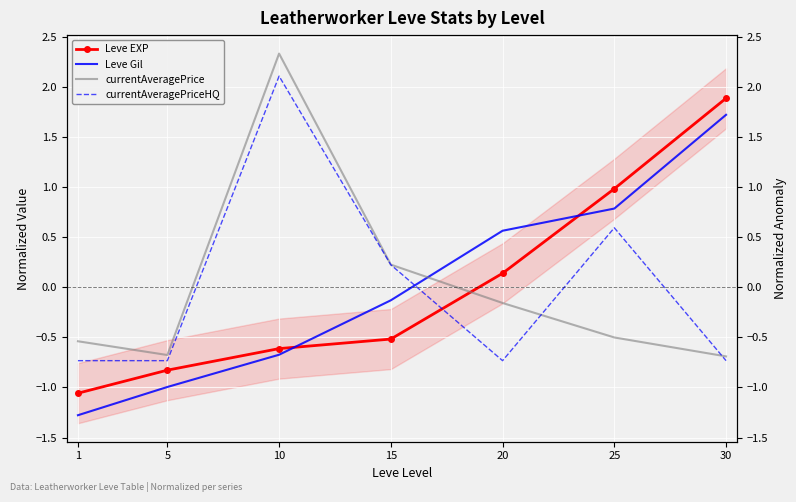

What are all the series names shown in the legend?

Leve EXP, Leve Gil, currentAveragePrice, currentAveragePriceHQ